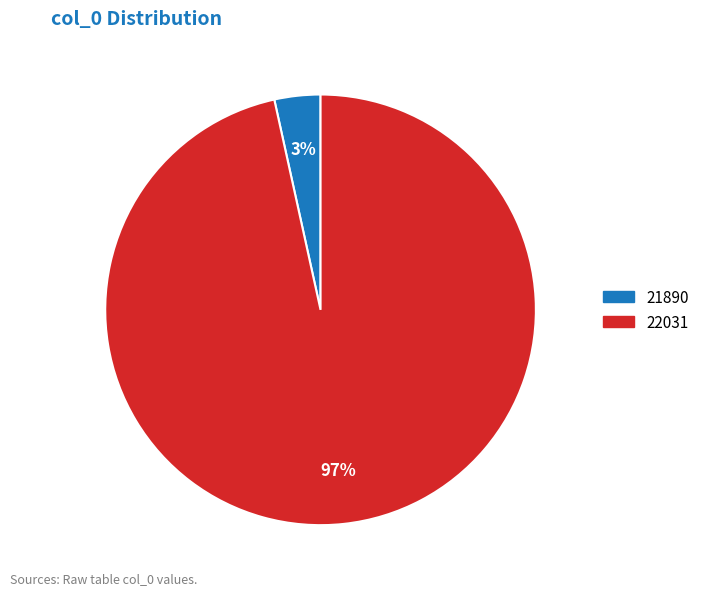

How many segments does this pie chart have?

2